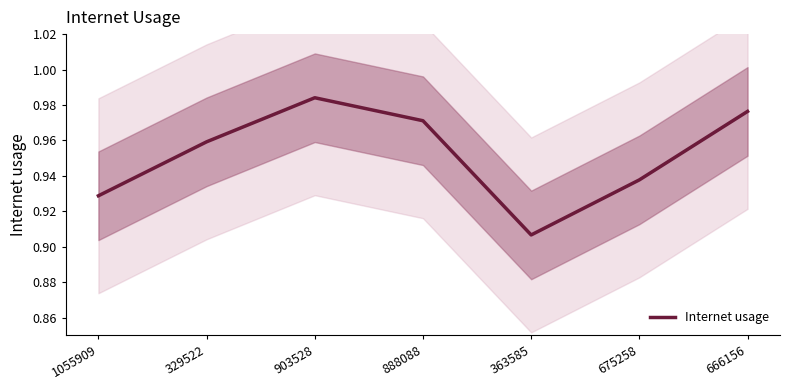

How many series are shown in this chart?

1